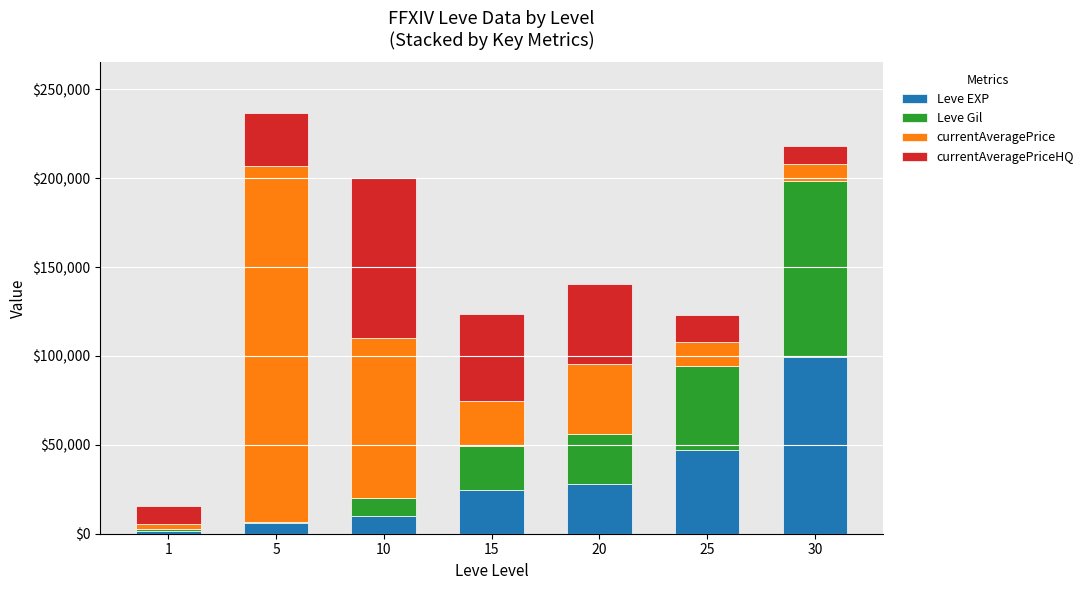

What is the approximate value of Leve EXP at 5, to the nearest 50?

6050